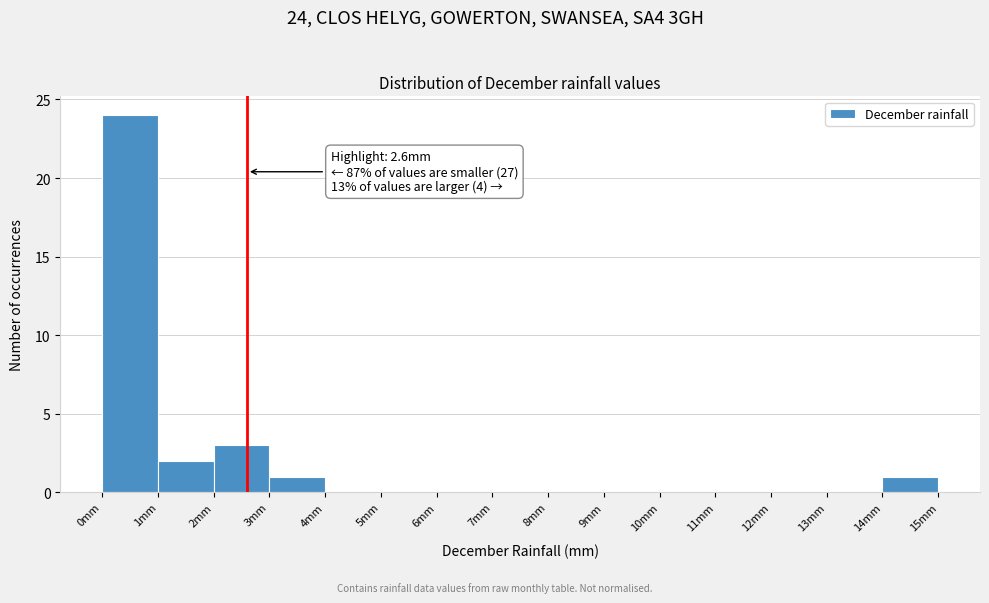

Which range on the x-axis has the tallest bar?

0 to 1